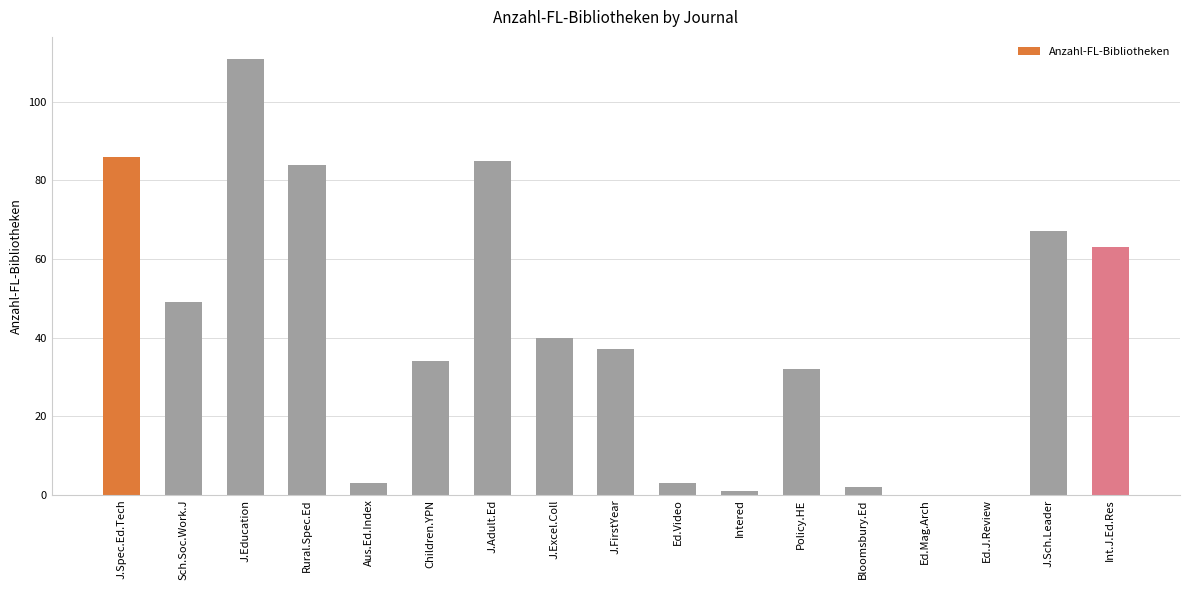

The value at J.Sch.Leader is 112. True or false?

False